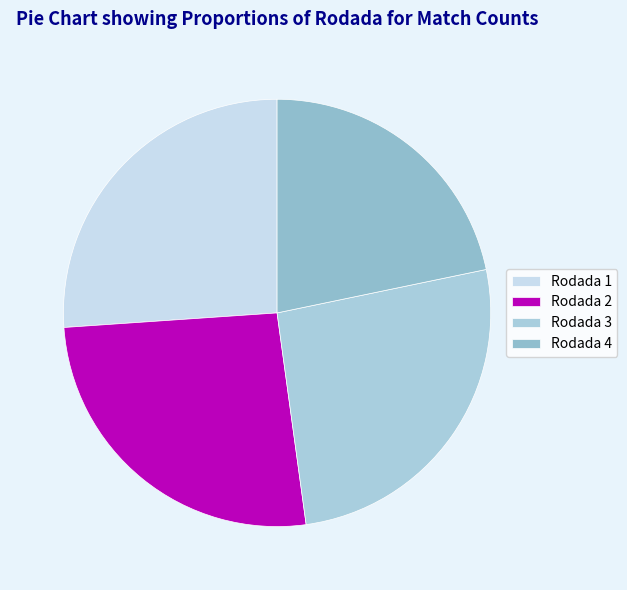

To the nearest percent, what is the average slice percentage?

25%